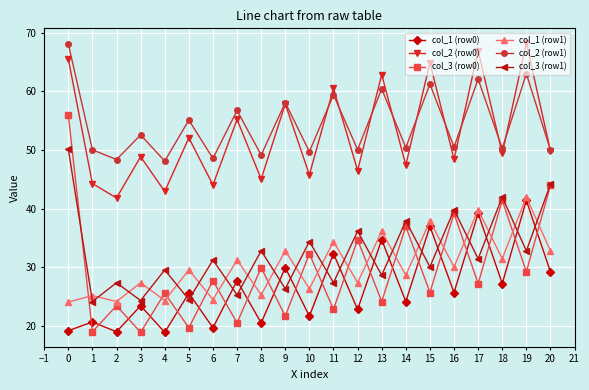

True or false: col_3 (row1) and col_1 (row1) intersect in this chart.

True